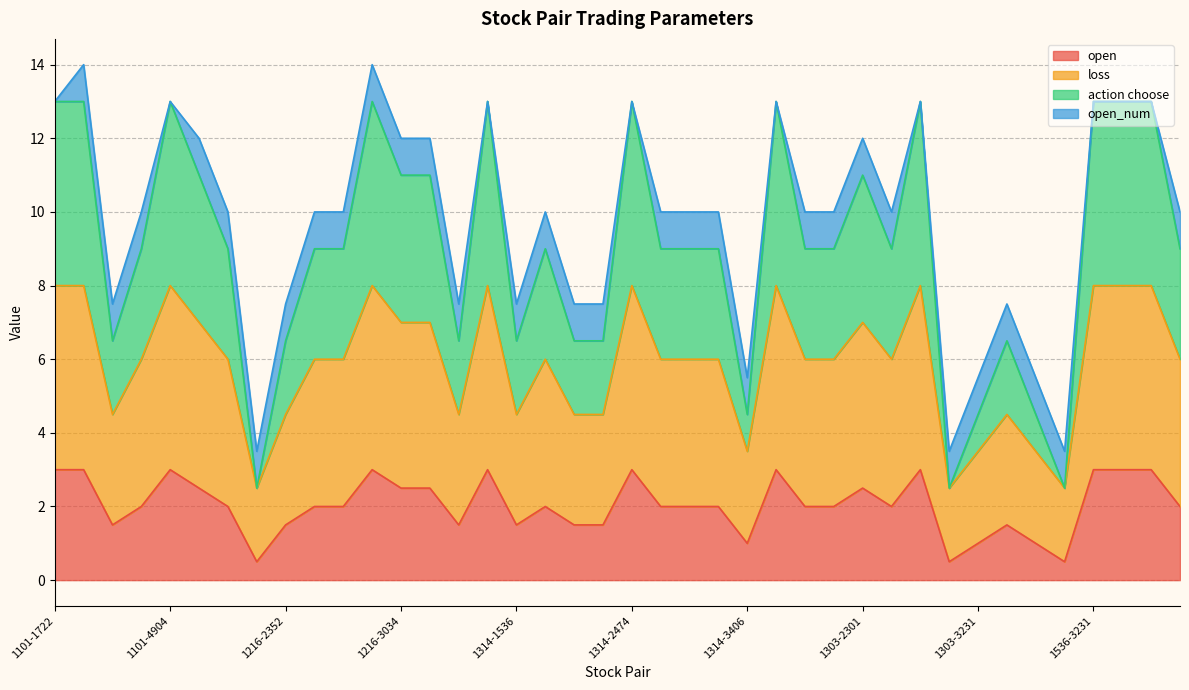

What is the lowest value of the open series?

0.5